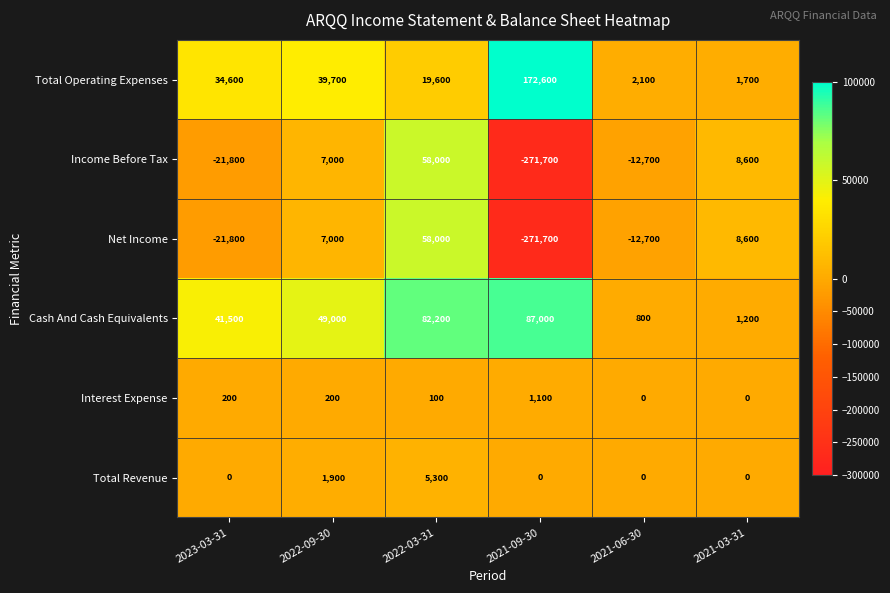

Which series changed the most between 2022-09-30 and 2021-06-30?

Cash And Cash Equivalents